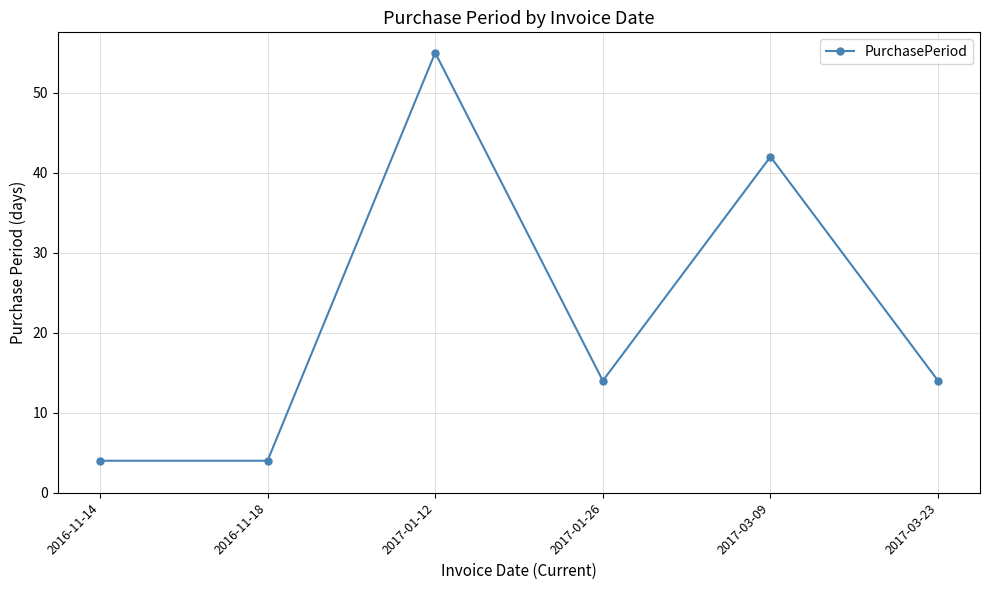

Where is the first local maximum?

2017-01-12